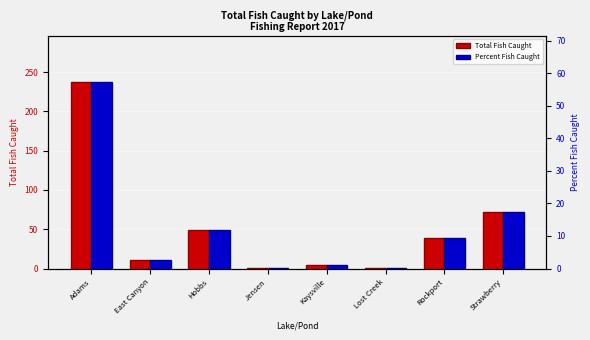

List the series in order of their overall mean, highest first.

Total Fish Caught, Percent Fish Caught